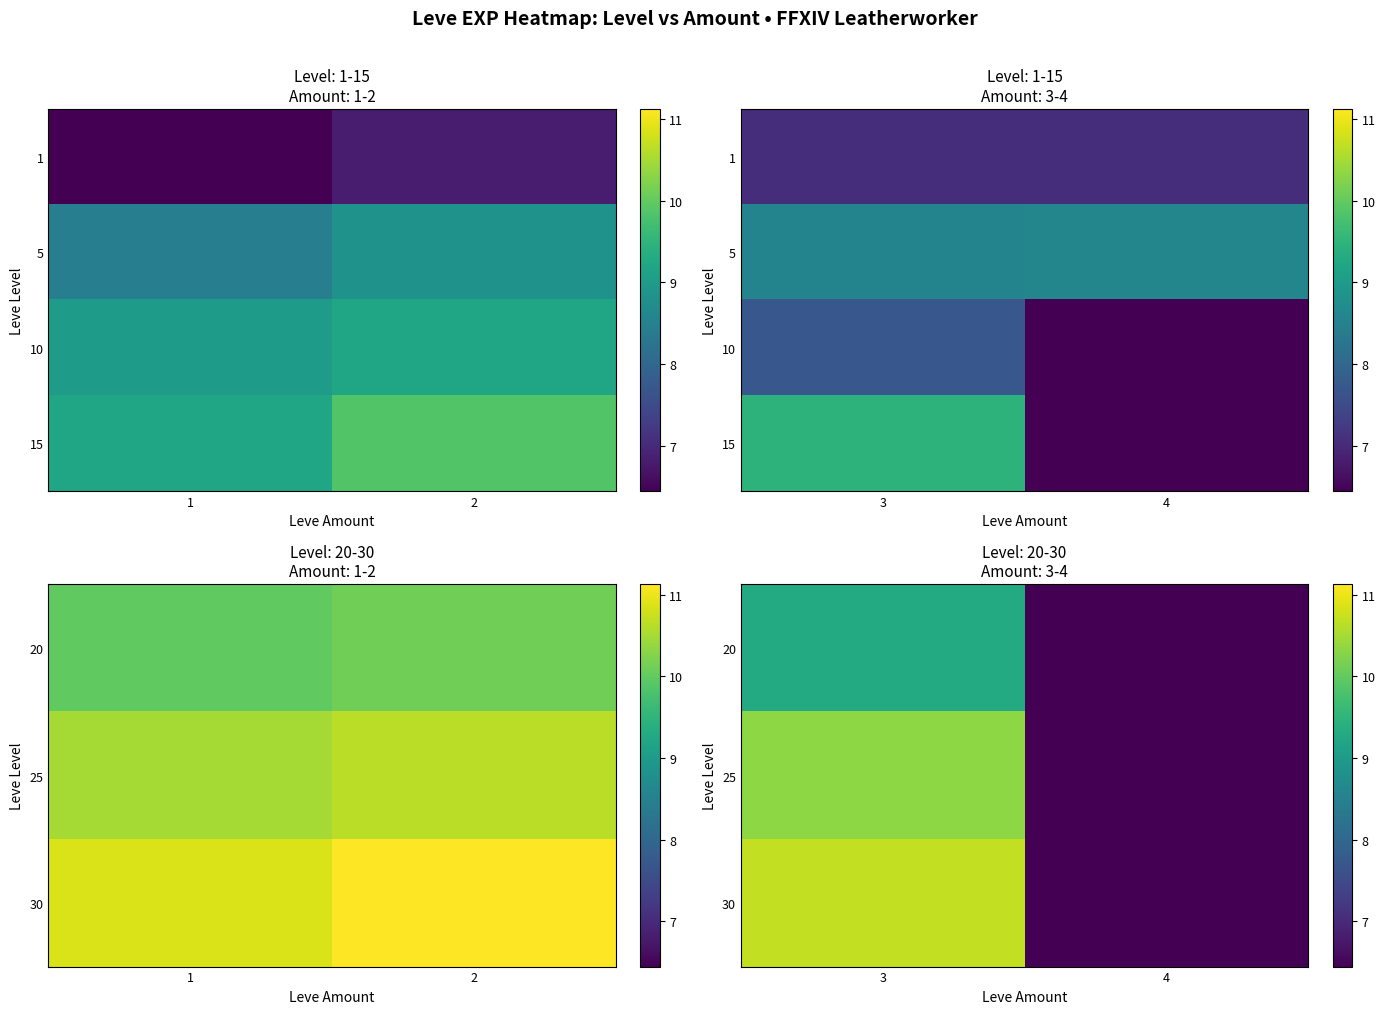

How many data points does each series have?

2